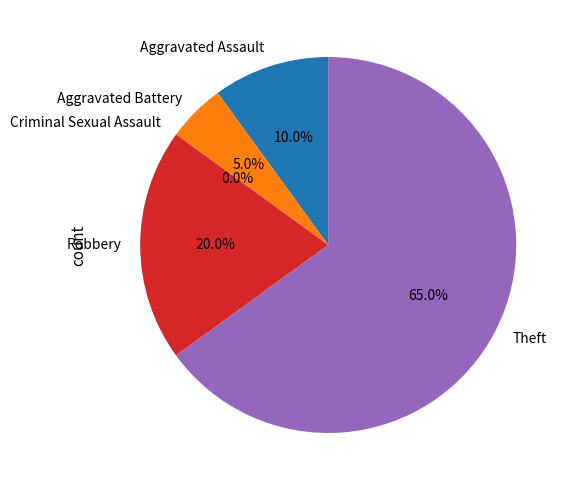

Which slice represents more than half of the pie?

Theft